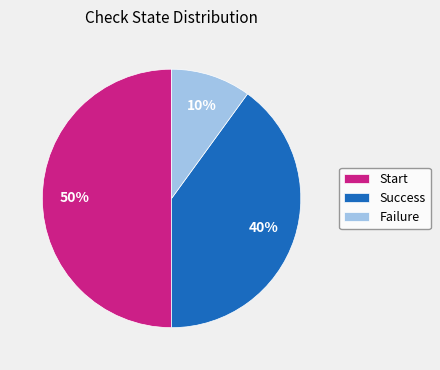

To the nearest percent, what is the combined percentage of Success and Failure?

50%